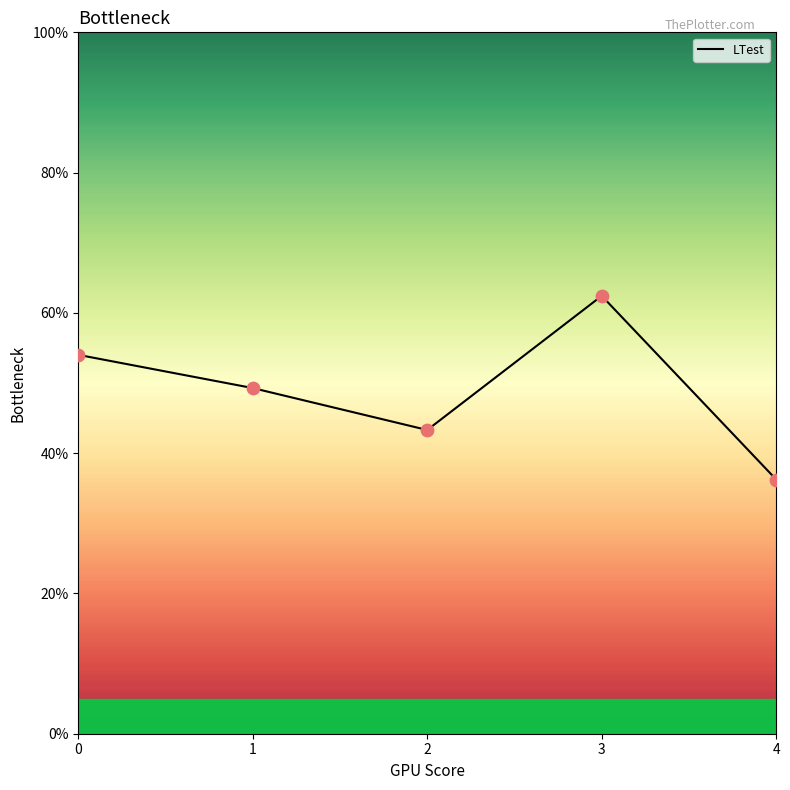

What is the ratio of the value at 3 to the value at 1?

1.3